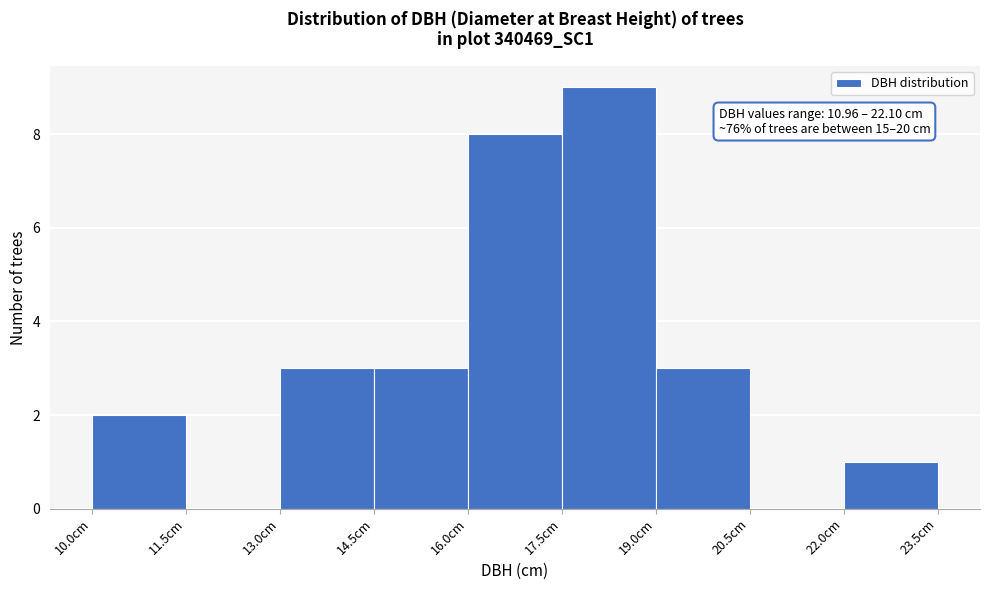

Over which range of the x-axis is the bar tallest?

17.5 to 19.0